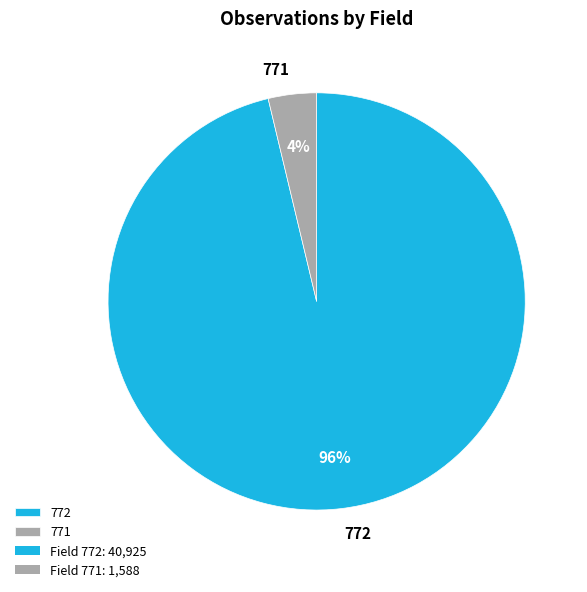

To the nearest percent, what portion does 771 represent?

4%